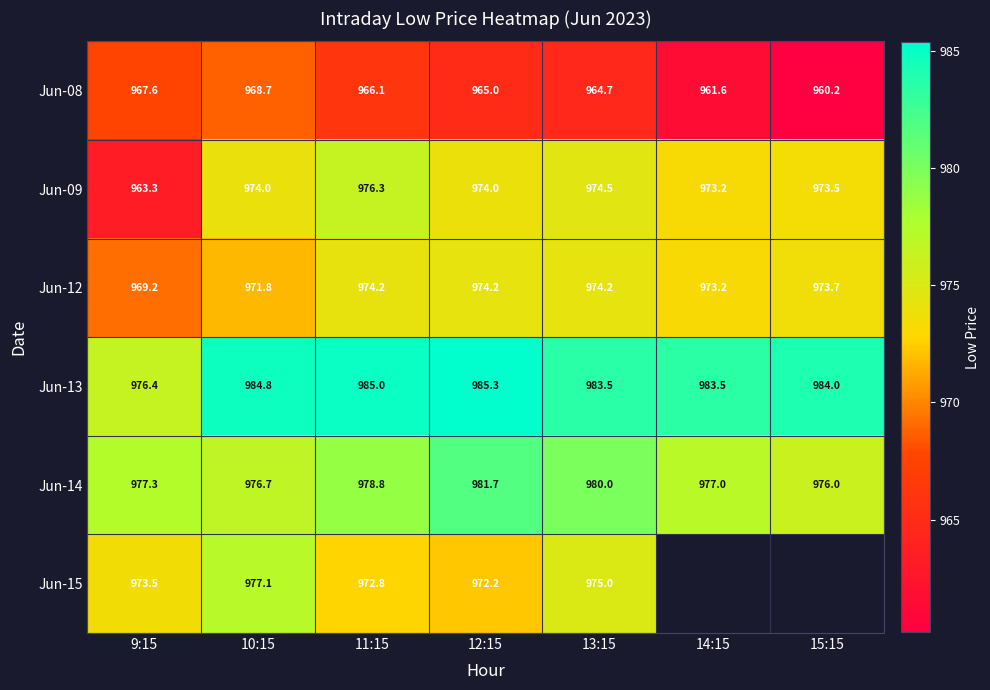

Is the value of Jun-14 at 13:15 greater than the value of Jun-08 at 10:15?

Yes